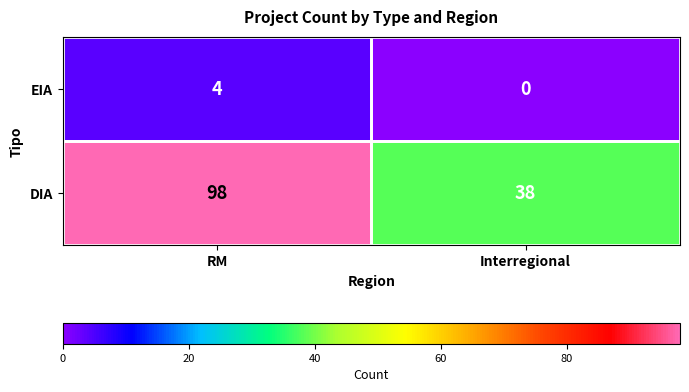

At which category does the chart reach its peak across all series?

RM